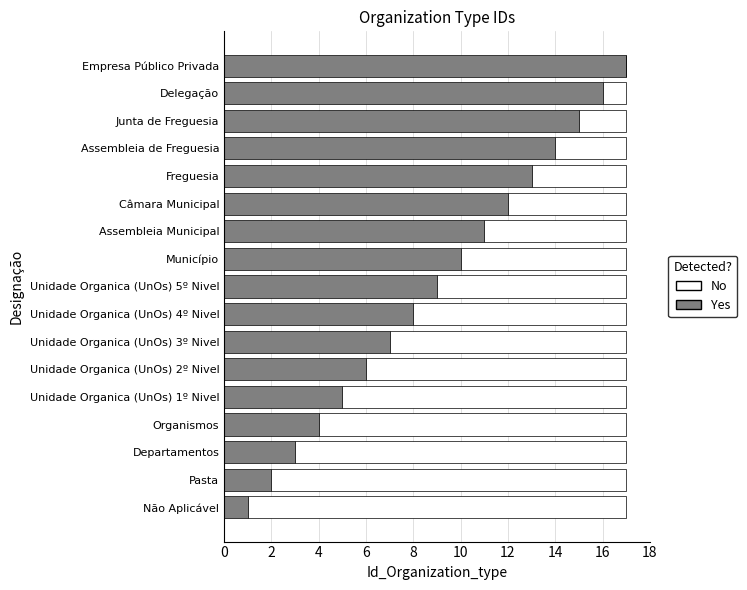

The Yes series shows 4 at Câmara Municipal. True or false?

False